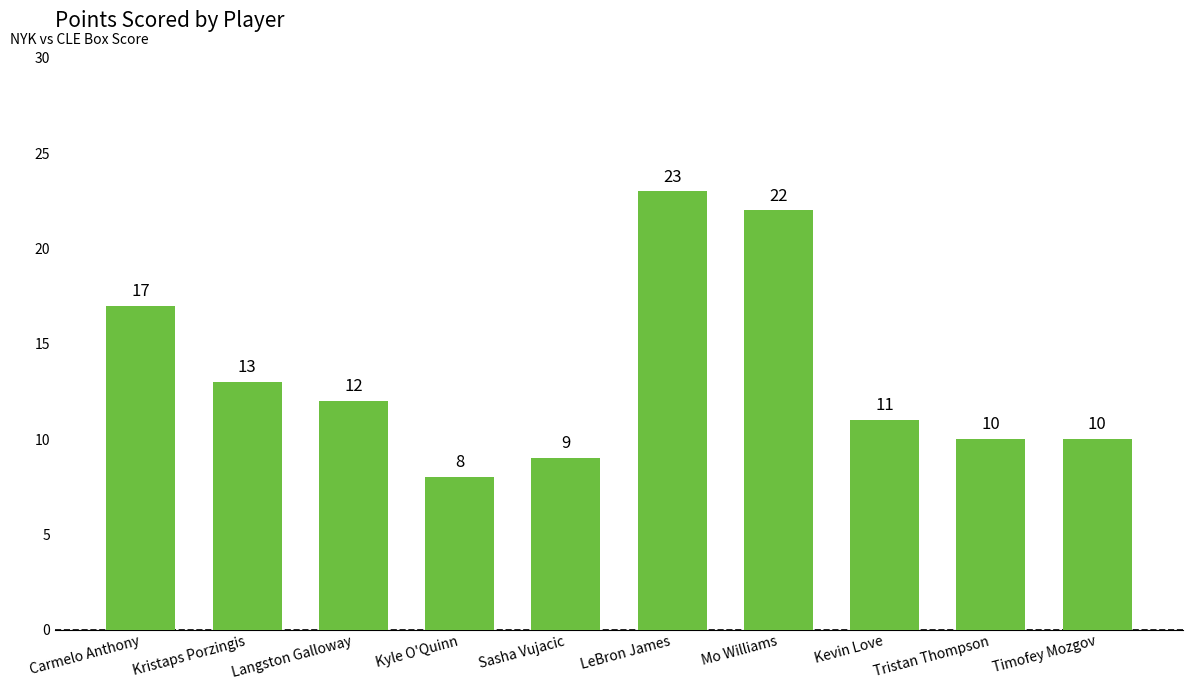

Reading left to right, extract all data points from this chart.

Carmelo Anthony=17	Kristaps Porzingis=13	Langston Galloway=12	Kyle O'Quinn=8	Sasha Vujacic=9	LeBron James=23	Mo Williams=22	Kevin Love=11	Tristan Thompson=10	Timofey Mozgov=10